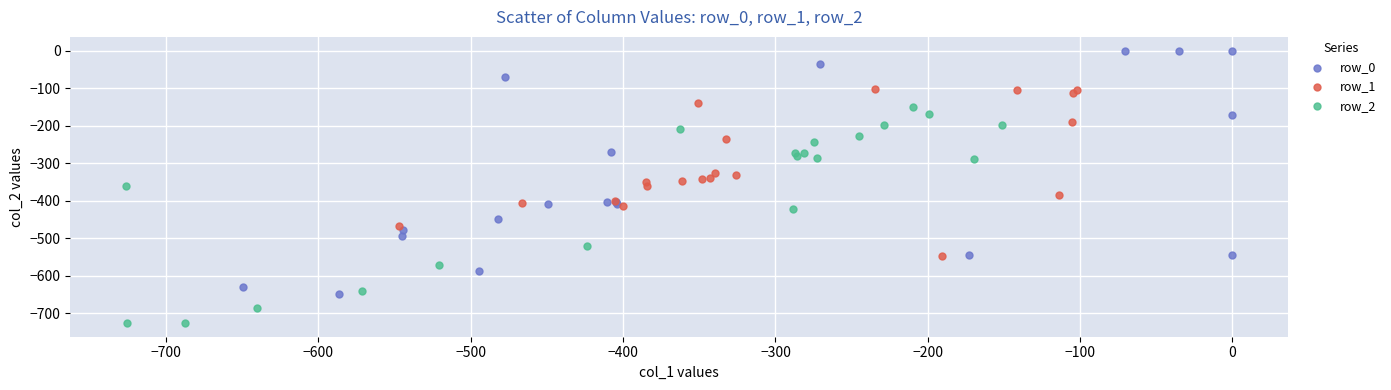

What are all the series names shown in the legend?

row_0, row_1, row_2